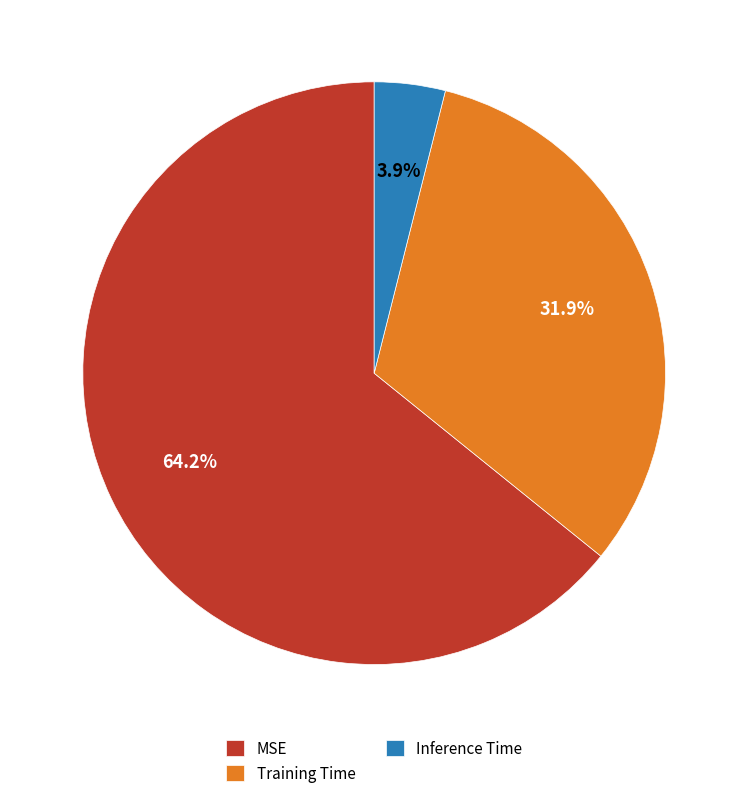

Which category has the smallest portion of the pie?

Inference Time